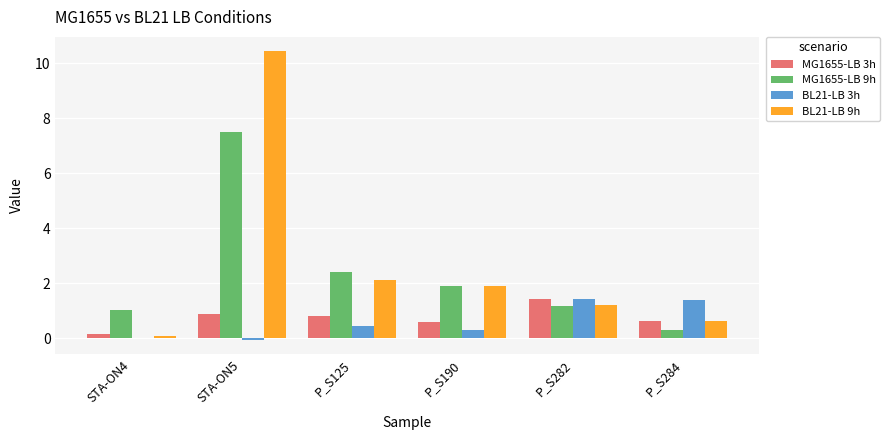

What is the sum of the BL21-LB 9h values at P_S282 and STA-ON5?

11.7